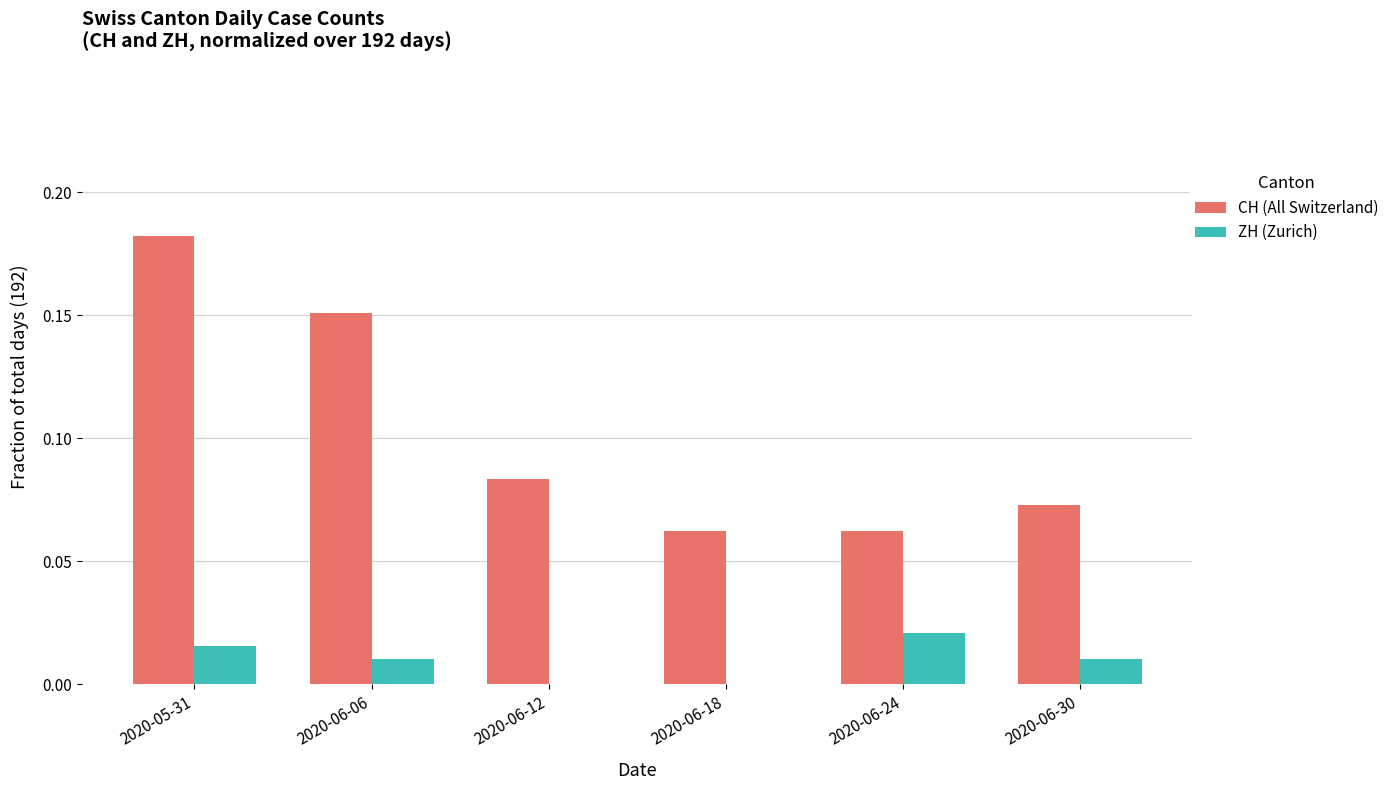

At which category is the sum across all series the highest?

2020-05-31